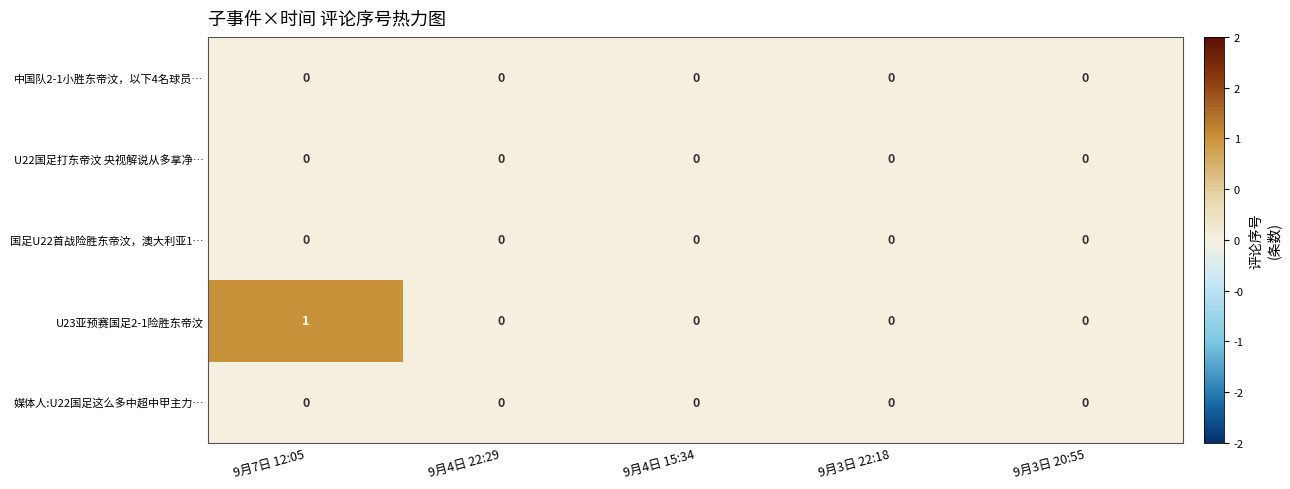

The value of 媒体人:U22国足这么多中超中甲主力… at 9月4日 22:29 is 0. True or false?

True